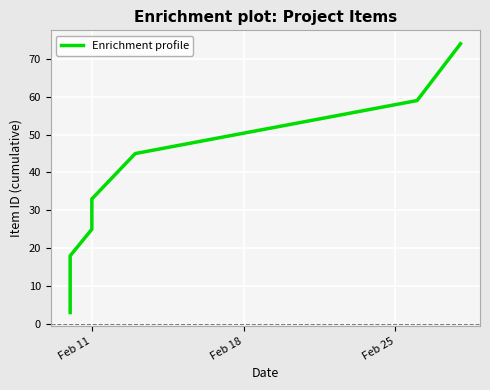

Reading left to right, what are all the values shown in this chart?

3	7	12	18	25	33	45	59	74